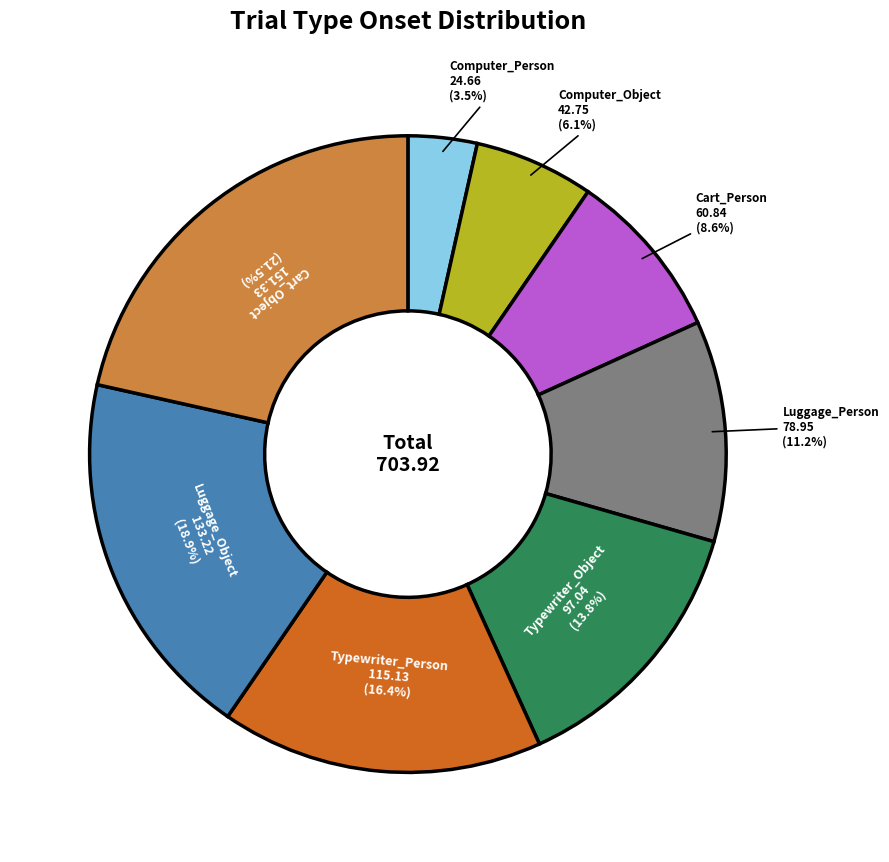

What is the total percentage of Computer_Object and Typewriter_Object?

19.9%